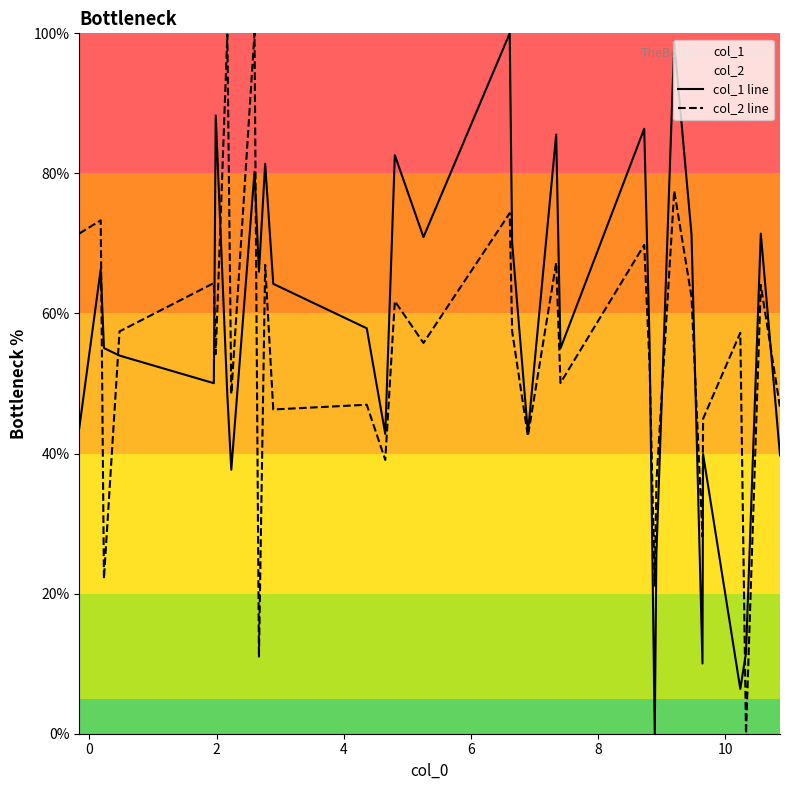

What is the highest value of the col_2 line series?

100.0